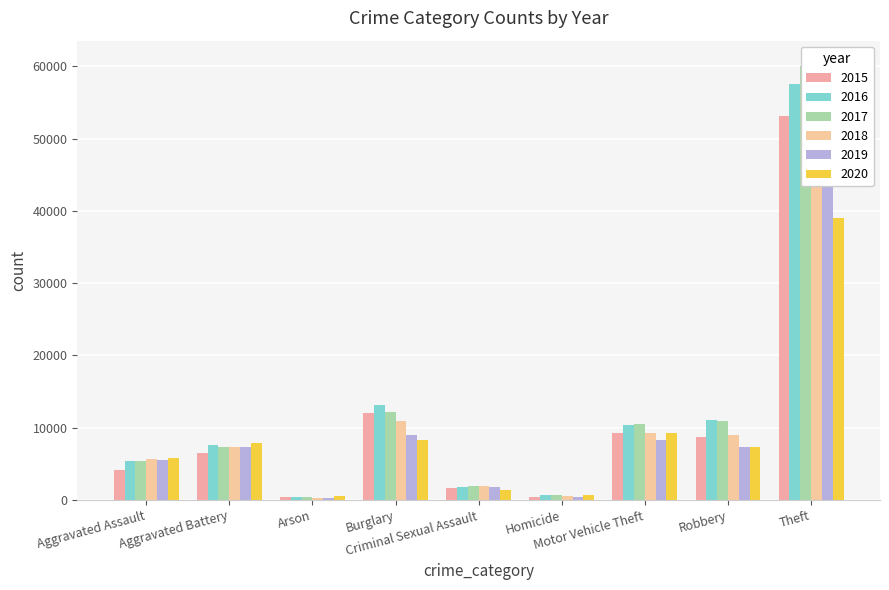

Reading right to left, what are all the values shown in this chart?

2015: 53133	8764	9325	469	1609	12005	422	6566	4179
2016: 57608	11054	10368	740	1773	13195	490	7671	5373
2017: 59977	10982	10481	638	1879	12185	426	7398	5458
2018: 60511	8970	9245	560	1920	10946	346	7281	5636
2019: 58005	7377	8334	473	1816	8941	342	7340	5481
2020: 38992	7374	9213	738	1417	8290	554	7890	5884